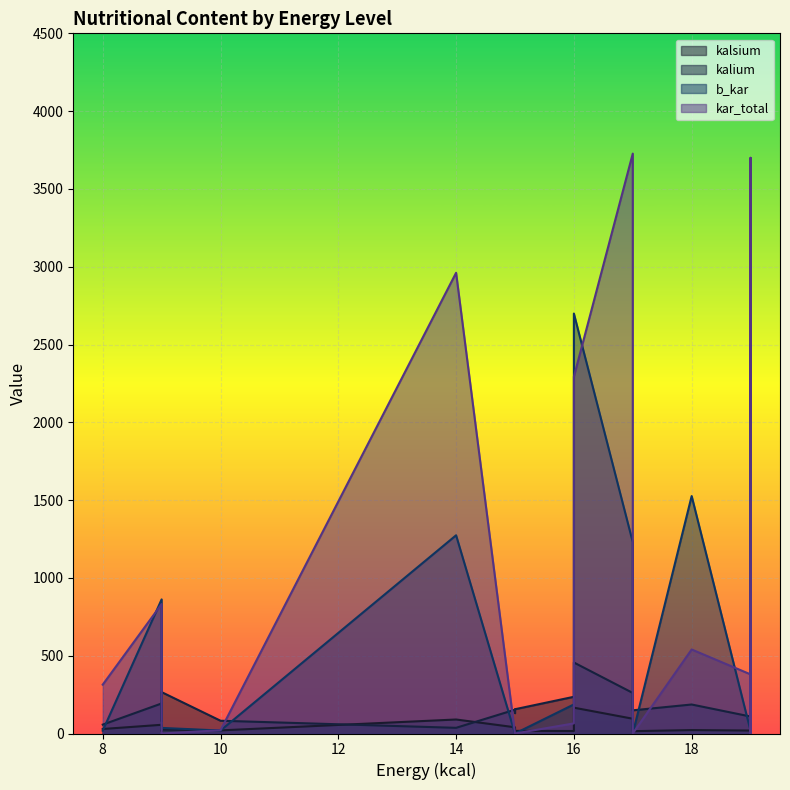

Which series ends up on top after the final intersection of kar_total and kalsium?

kalsium